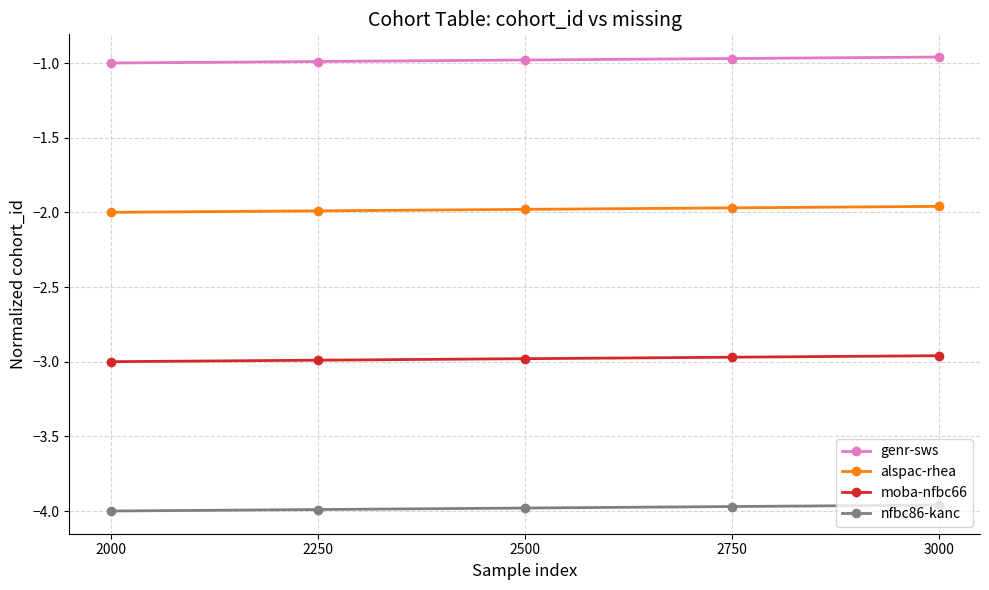

Which series has the largest total across all categories?

genr-sws